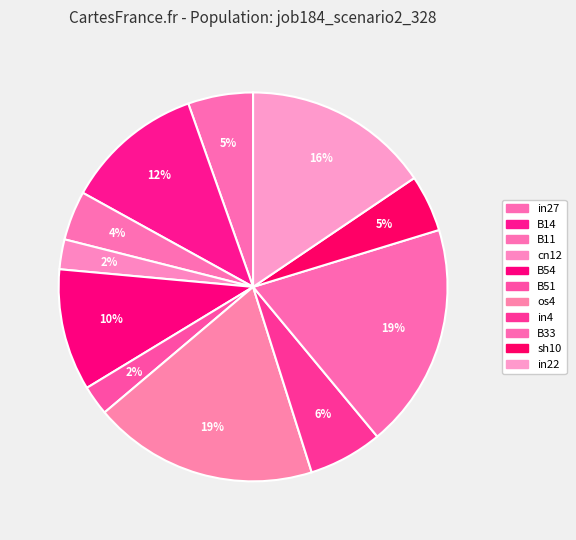

How many slices are in this pie chart?

11